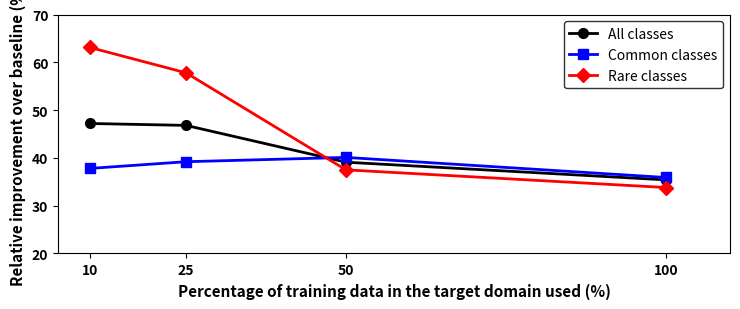

What value does the All classes series have at 10?

47.2